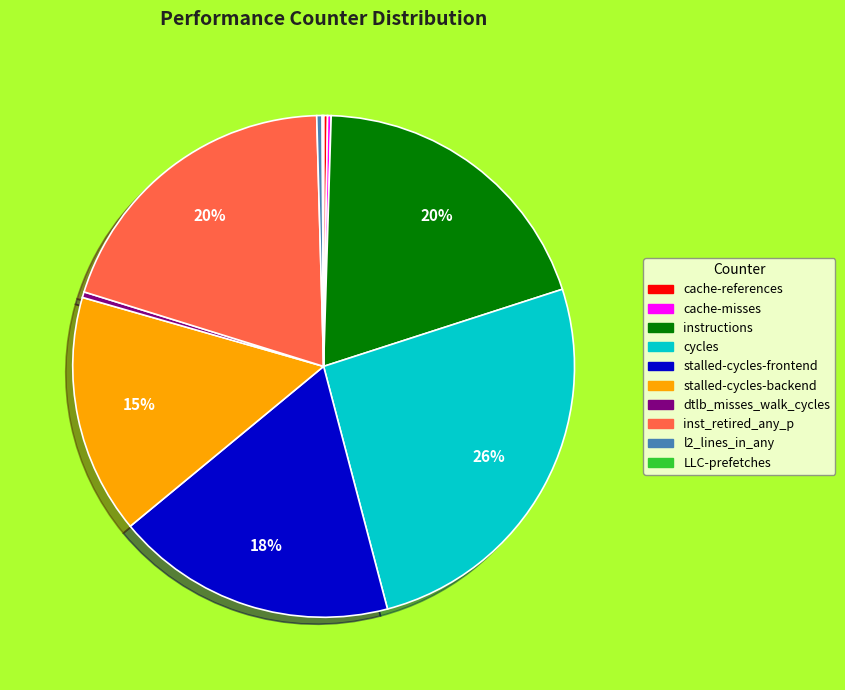

What is the largest slice in the pie chart?

cycles